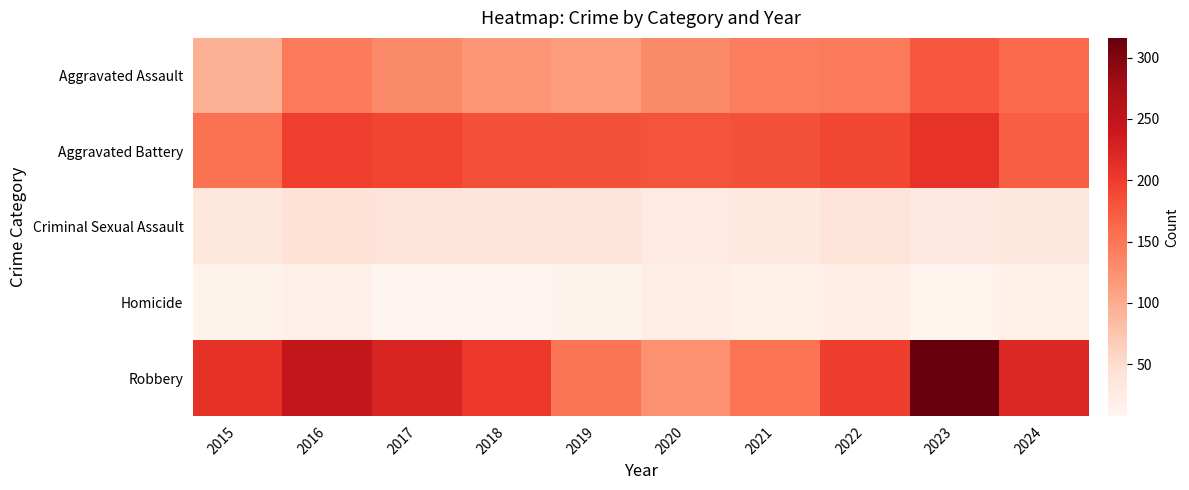

At how many categories does at least one series exceed 189?

7